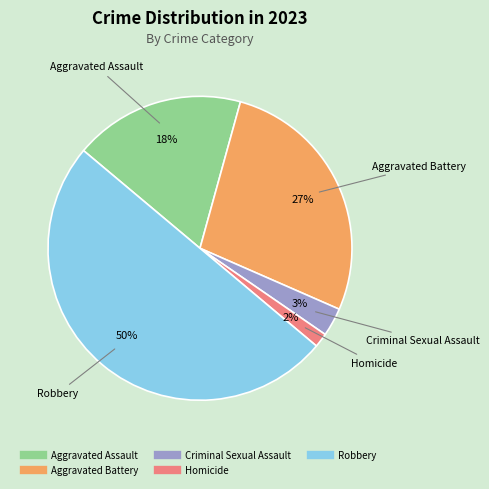

To the nearest percent, what portion does Aggravated Assault represent?

18%